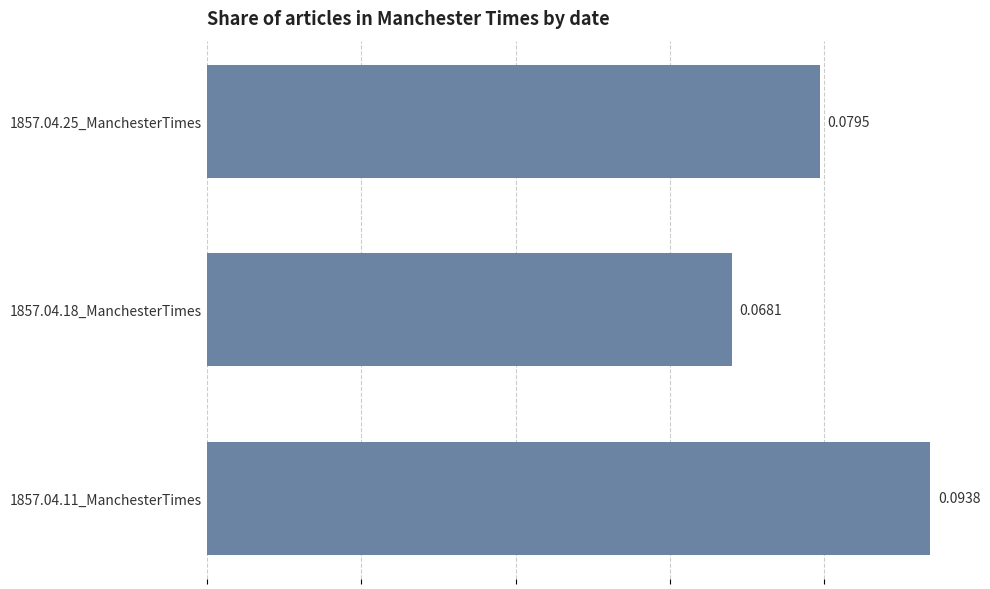

List the labels in order of value, largest first.

1857.04.11_ManchesterTimes, 1857.04.25_ManchesterTimes, 1857.04.18_ManchesterTimes